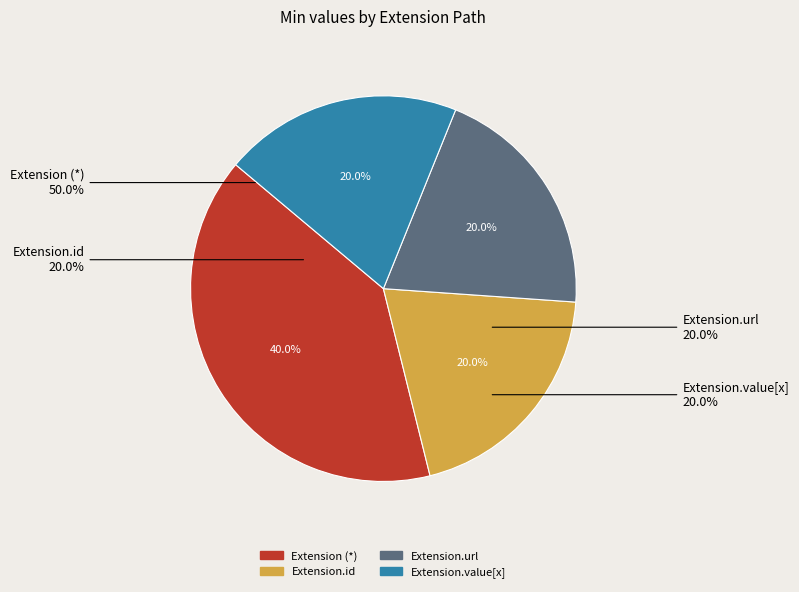

The Extension.extension slice represents 0% of the pie. True or false?

True